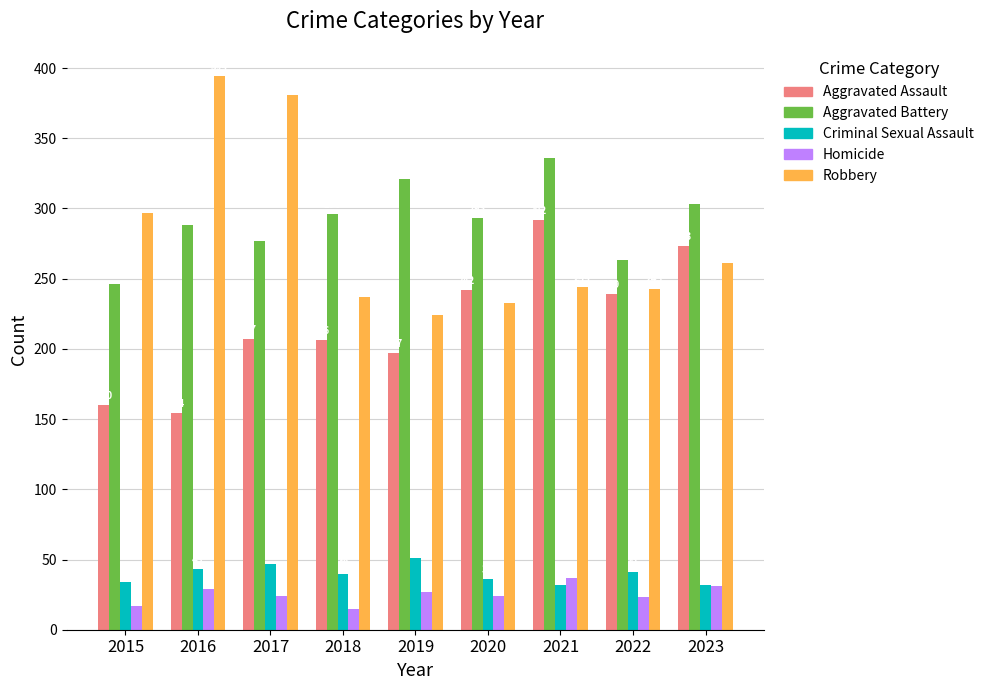

The value of Robbery at 2021 is 244. True or false?

True